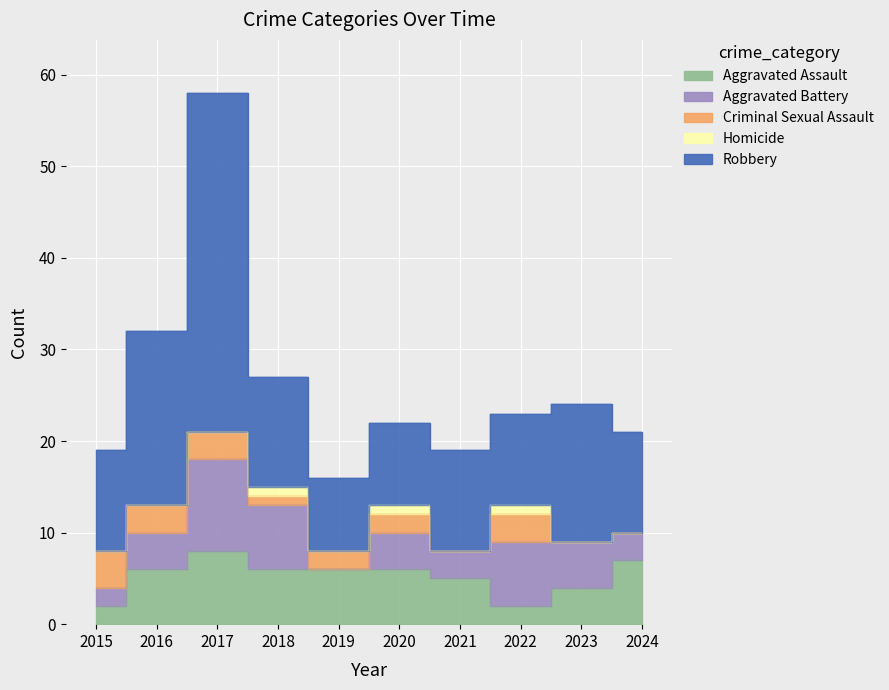

What is the lowest value of the Aggravated Assault series?

2